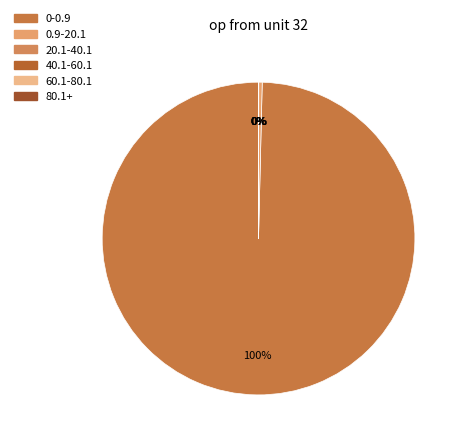

How many slices are in this pie chart?

6